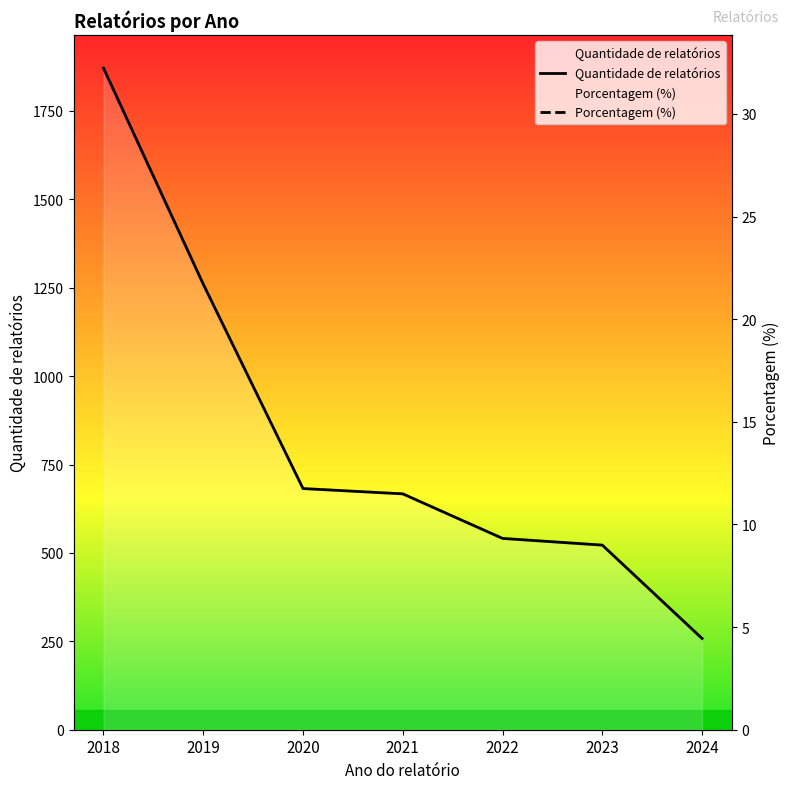

Reading right to left, transcribe all the data shown in this chart.

Quantidade de relatórios: 2024=258.0	2023=522.0	2022=541.0	2021=667.0	2020=682.0	2019=1260.0	2018=1871.0
Porcentagem (%): 2024=4.4	2023=9.0	2022=9.3	2021=11.5	2020=11.8	2019=21.7	2018=32.2